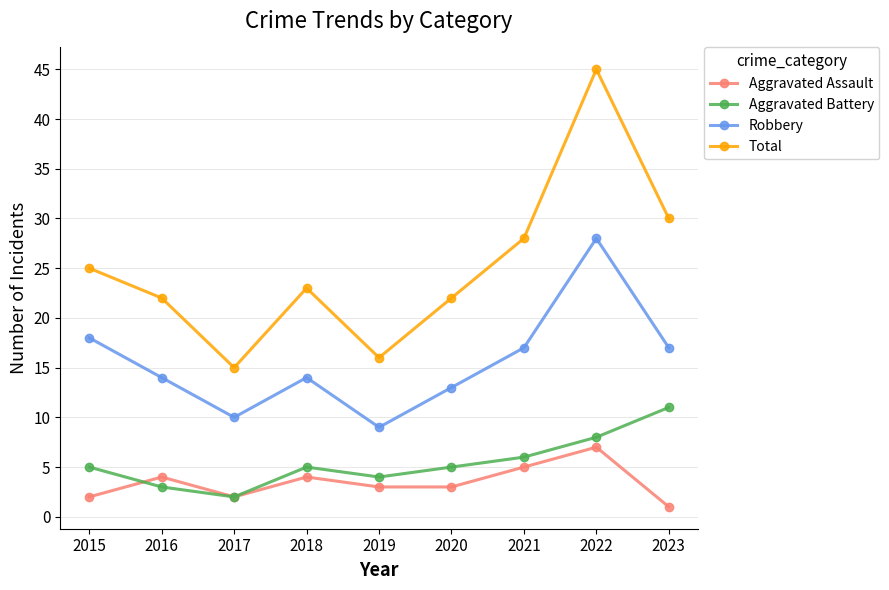

The value of Aggravated Battery at 2021 is 8. True or false?

False